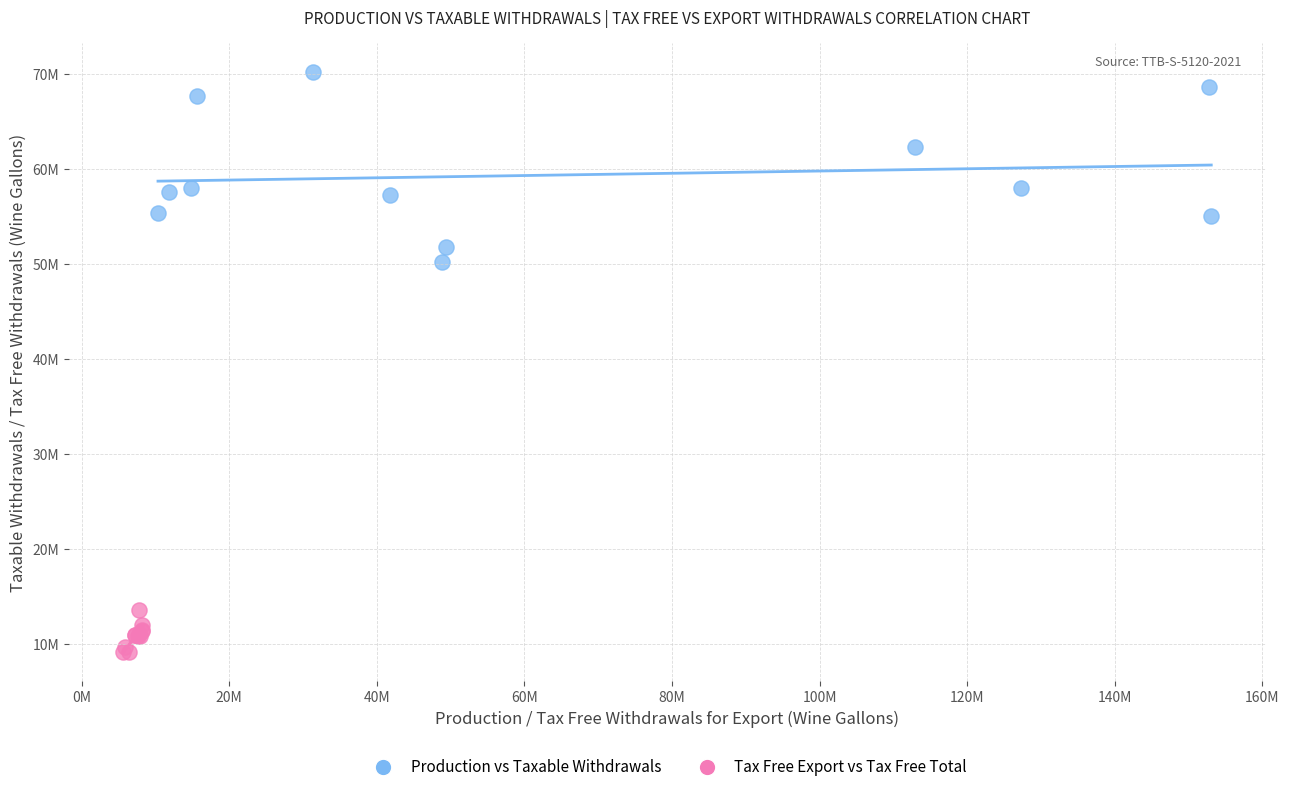

Which series contains the lowest Y value?

Tax Free Export vs Tax Free Total